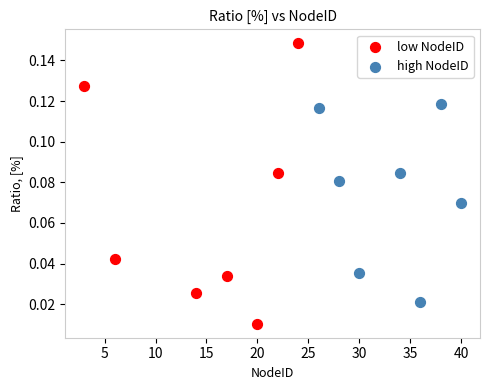

Which series has the largest Y range (max minus min)?

low NodeID